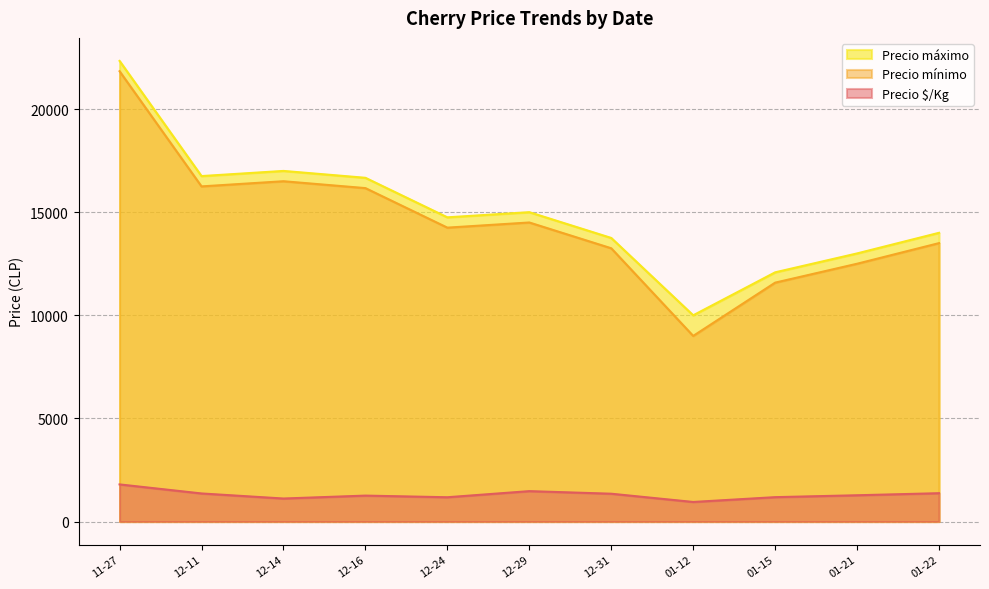

What is the total value across all series at 12-31?

28350.0